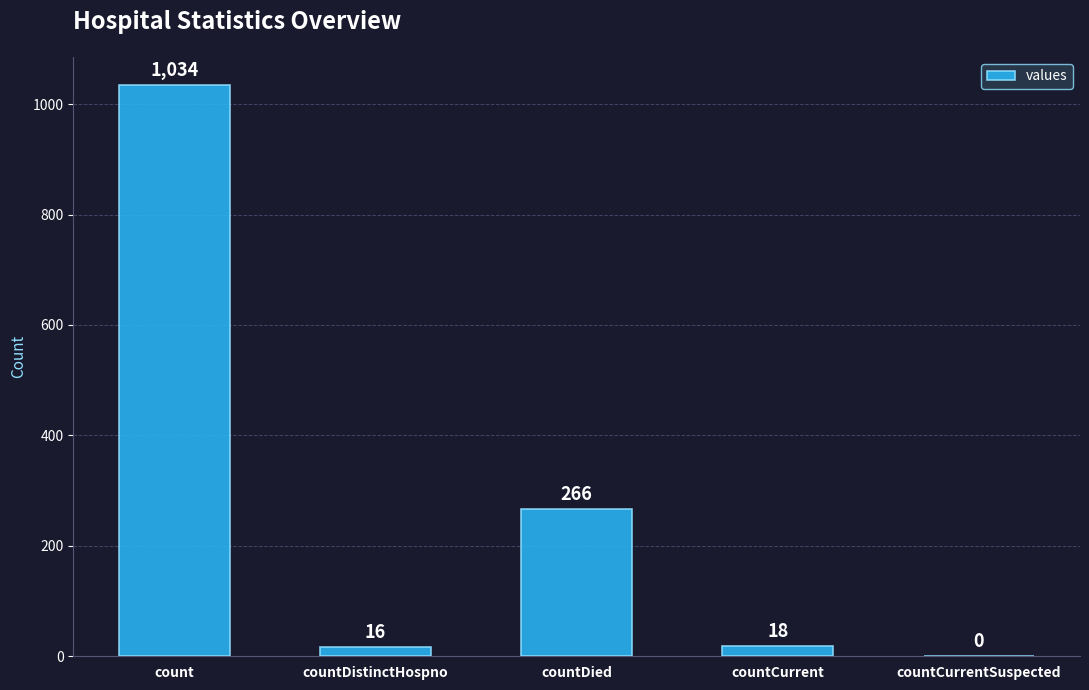

Where is the data nearest to the value 517?

countDied